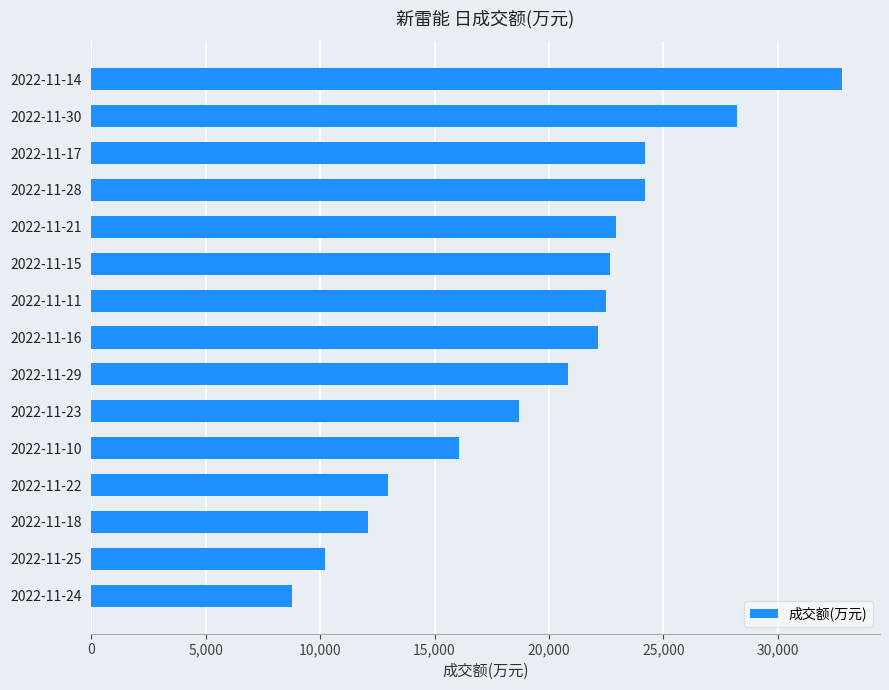

What is the average value?

19955